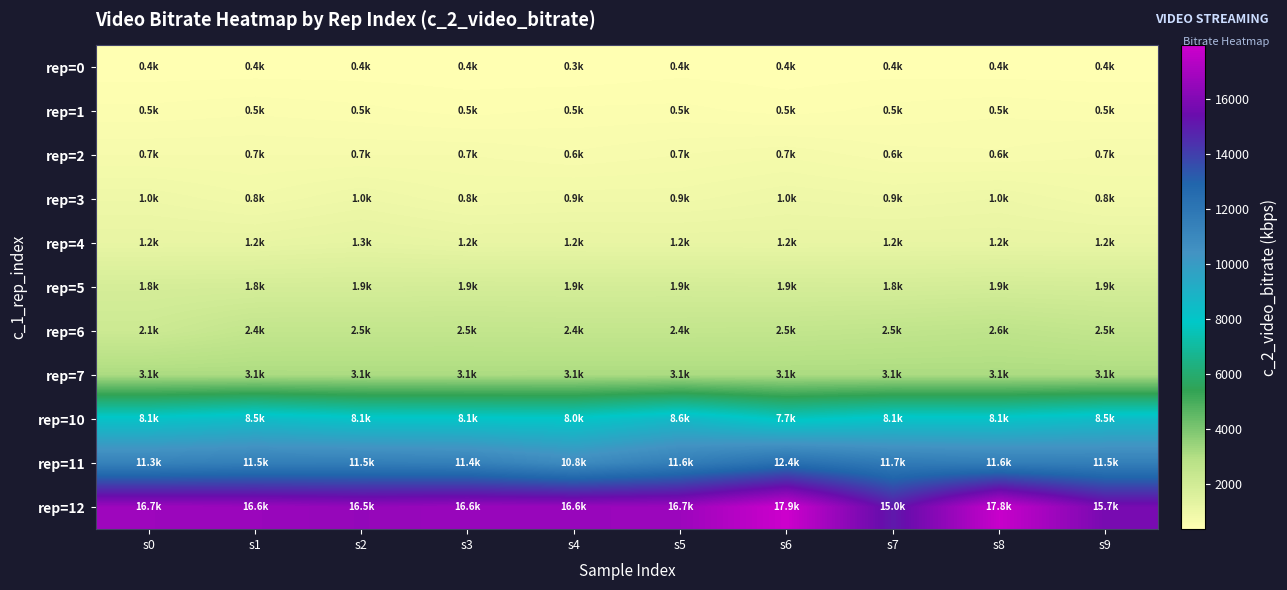

Which label corresponds to the largest value in the chart?

s6